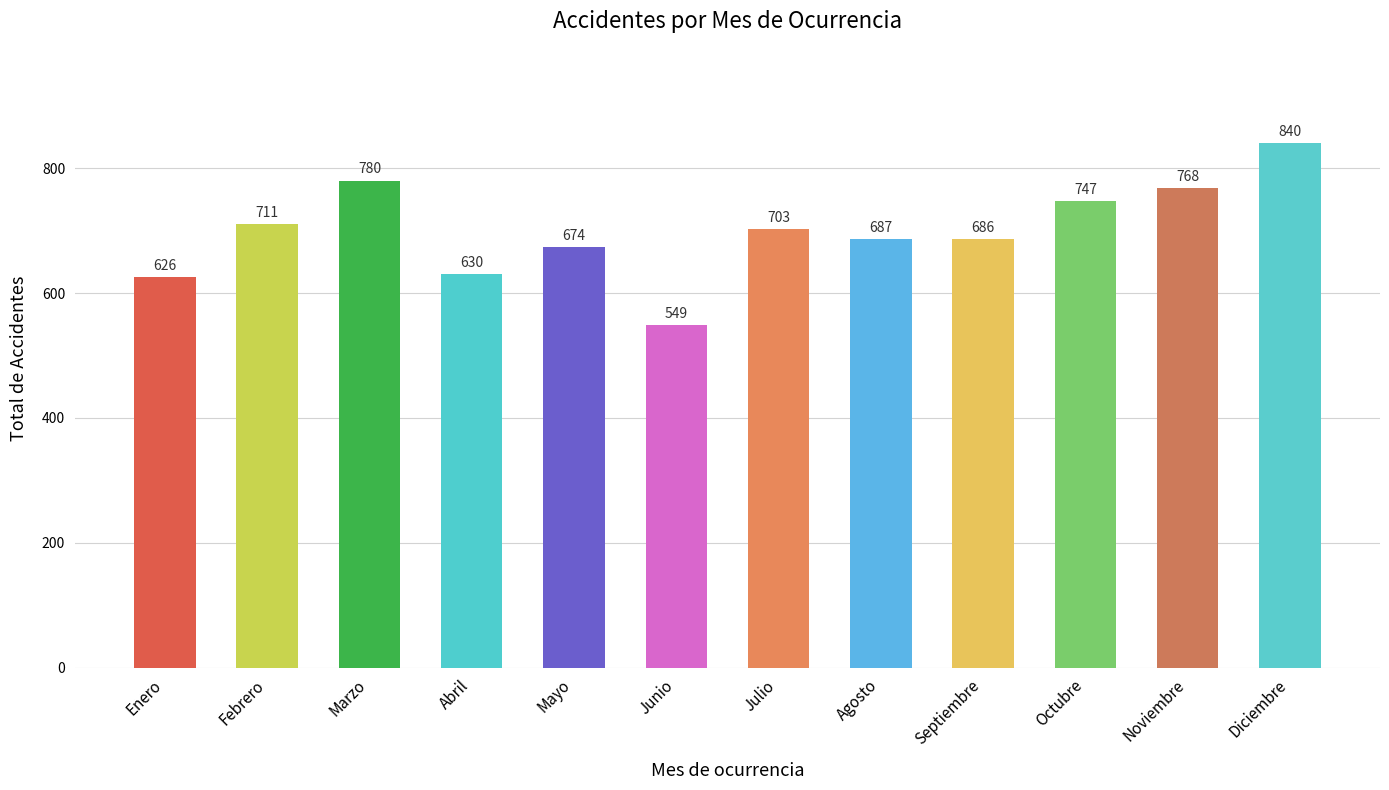

Which label corresponds to the largest value in the chart?

Diciembre